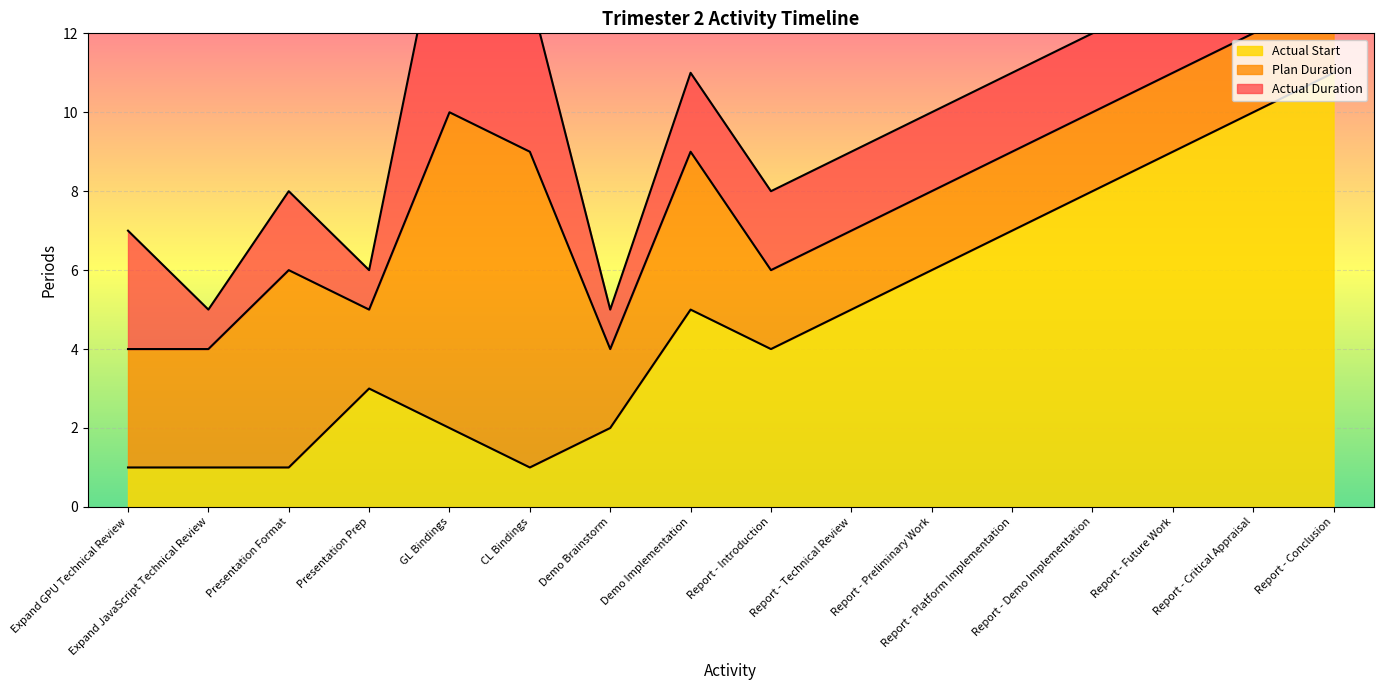

Is it true that Actual Start equals 1 at Presentation Format?

False